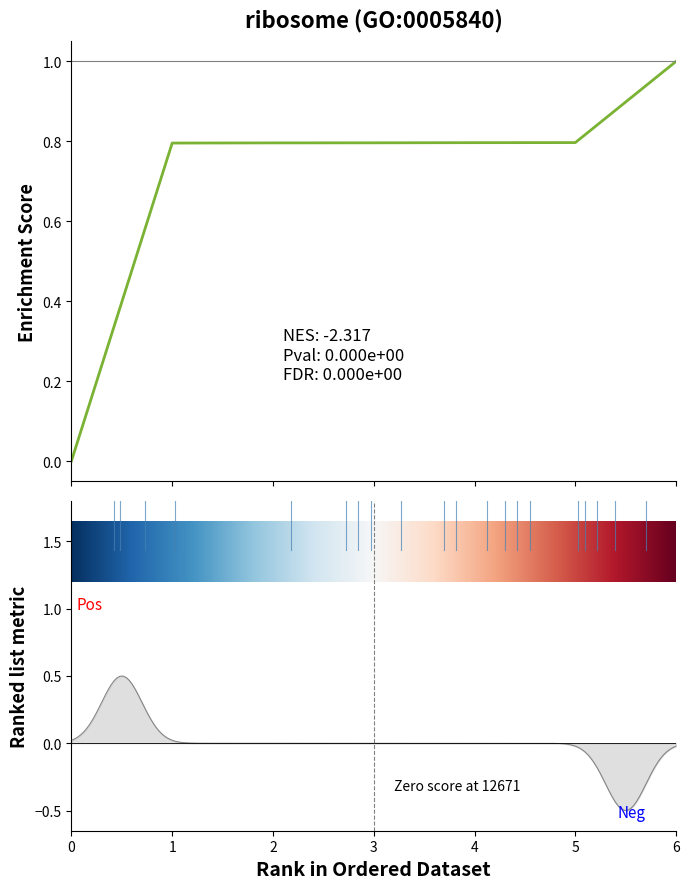

Reading left to right, list all the values displayed in this chart.

0=0.0	1=0.8	2=0.8	3=0.8	4=0.8	5=0.8	6=1.0